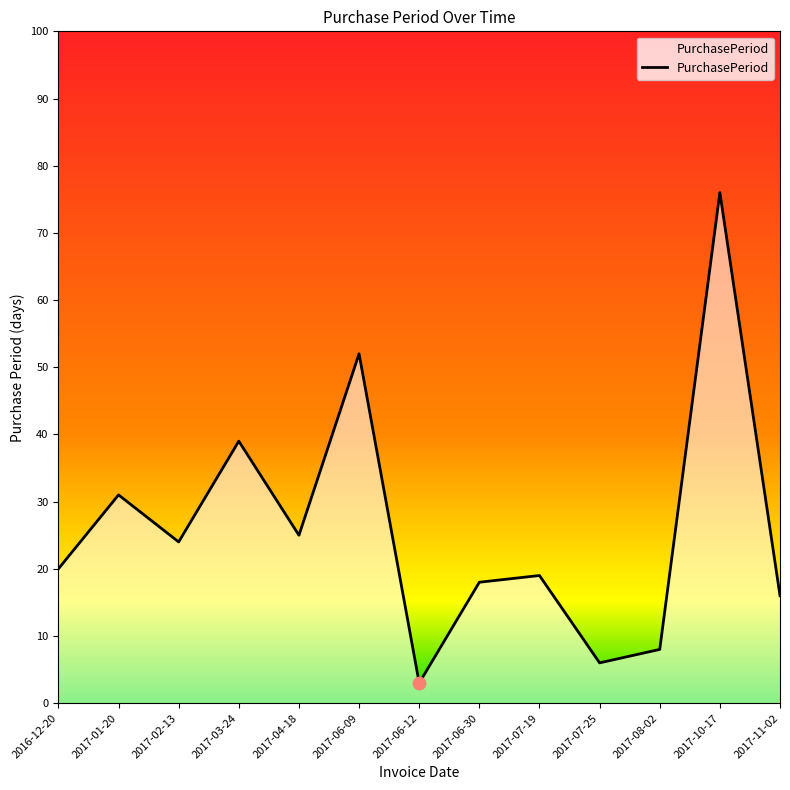

What is the ratio of the value at 2017-08-02 to the value at 2017-06-12?

2.7